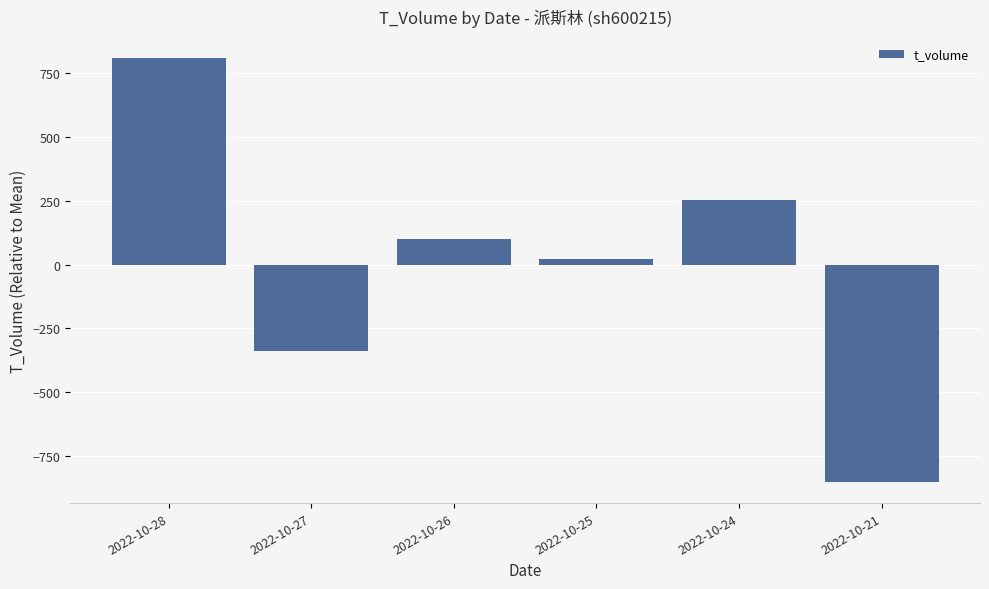

Where is the data nearest to the value -21?

2022-10-25